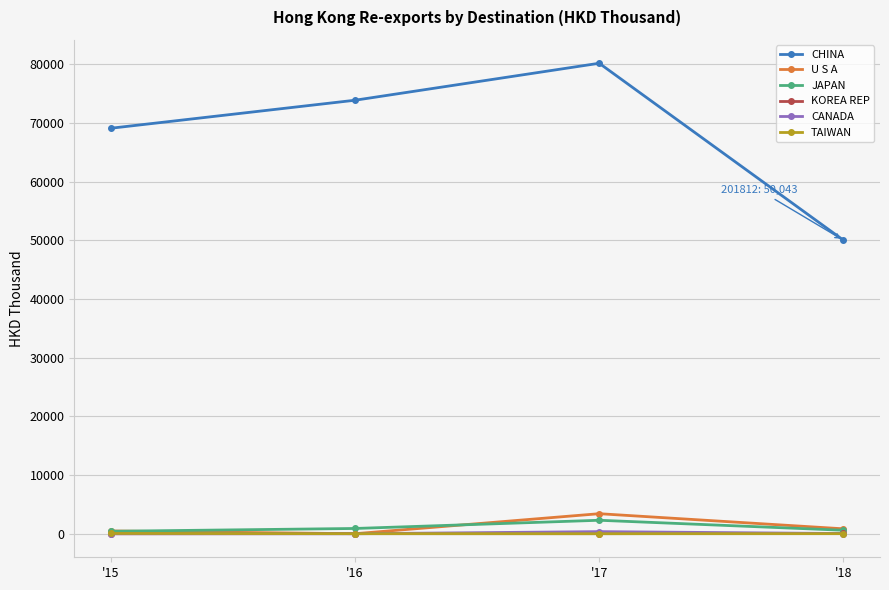

Rank the categories by CHINA value from lowest to highest.

'18, '15, '16, '17